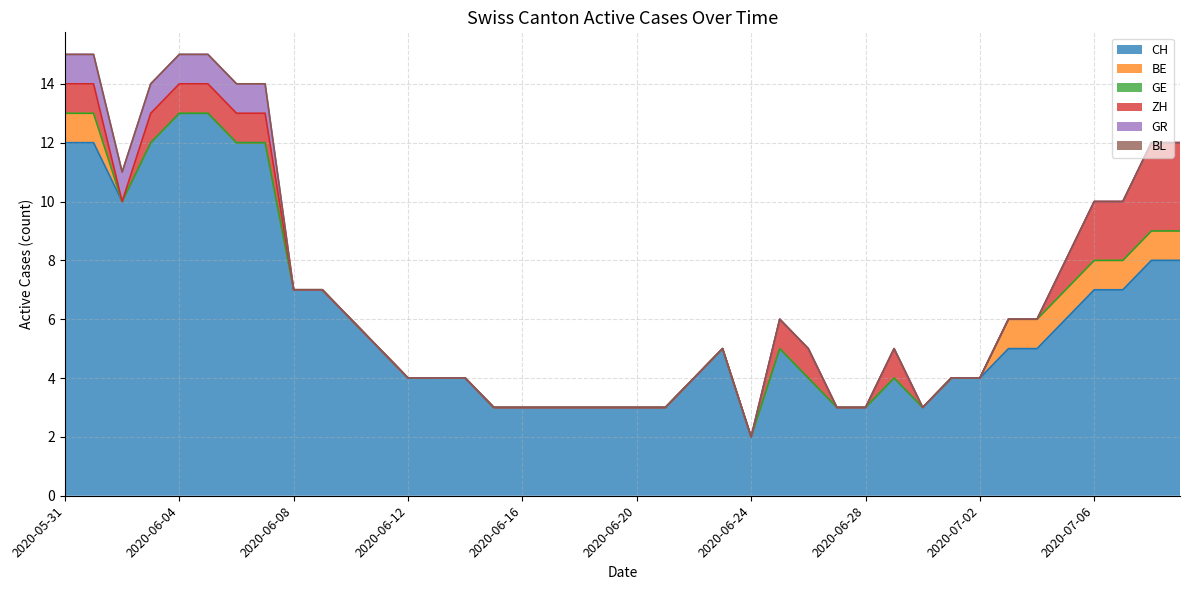

How many distinct data groups are displayed?

6